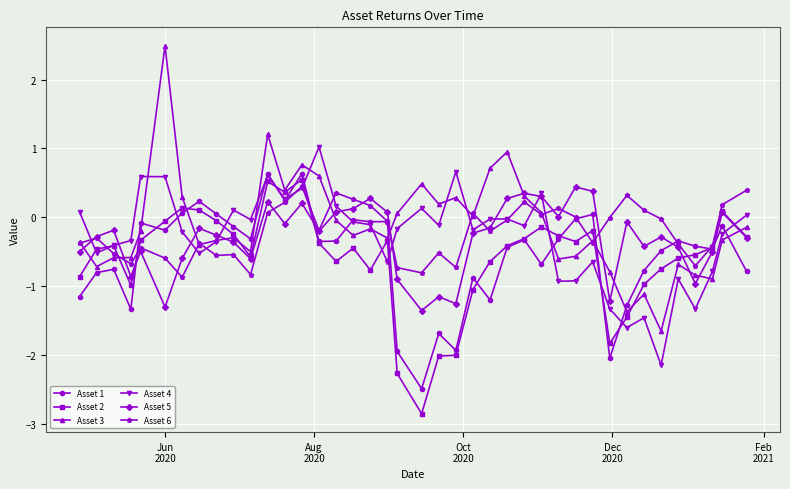

What is the highest value of the Asset 4 series?

1.0